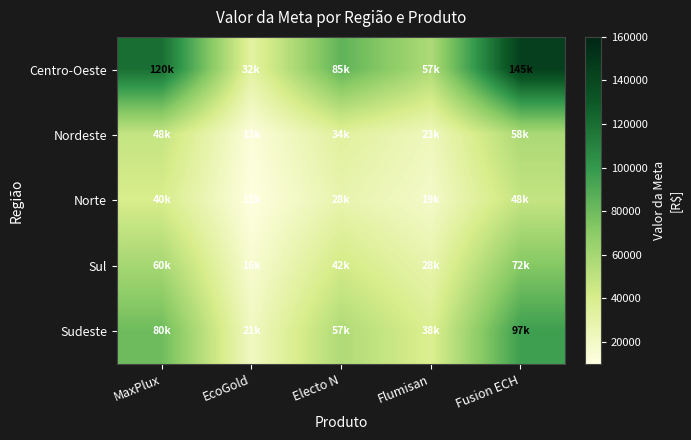

Which series has the widest spread of values?

Centro-Oeste